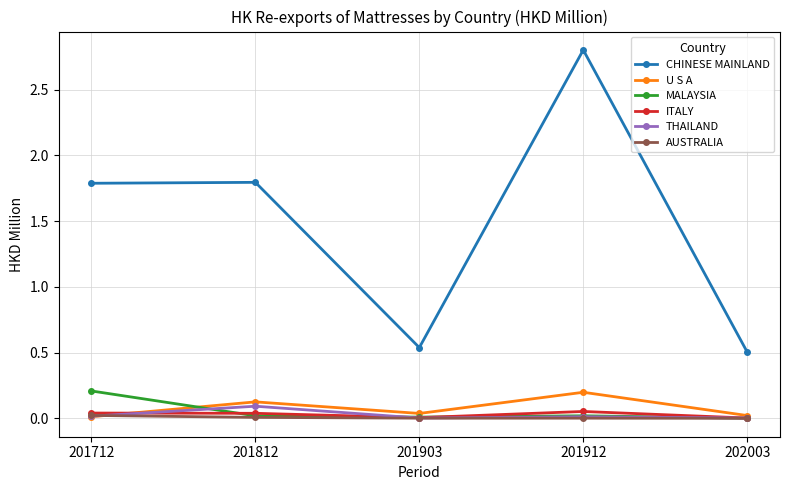

Is it true that MALAYSIA equals 0.0 at 201903?

True